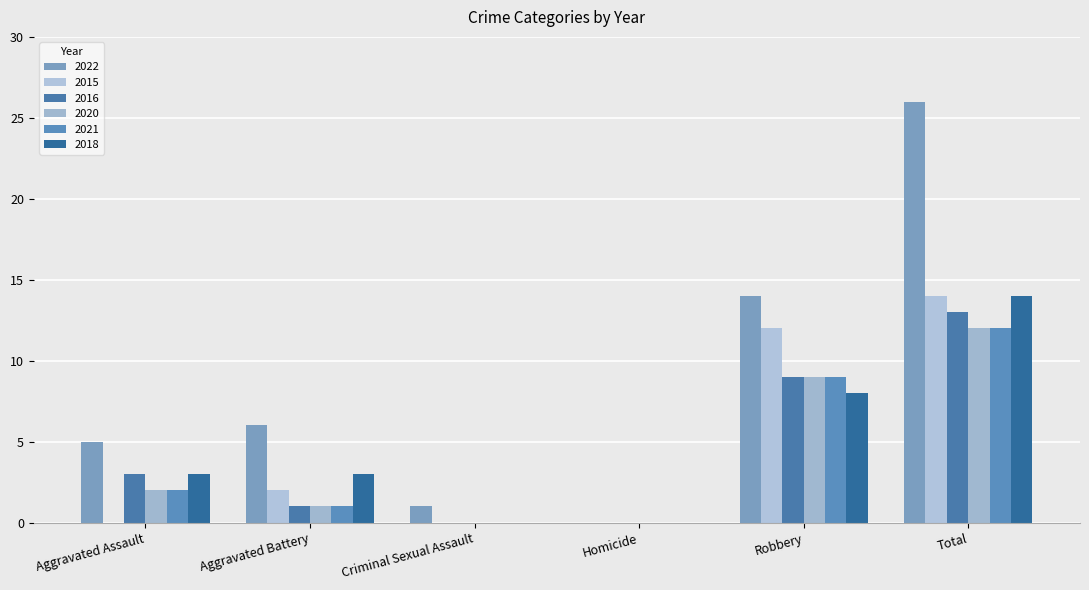

Which category has the lowest value in the 2020 series?

Criminal Sexual Assault